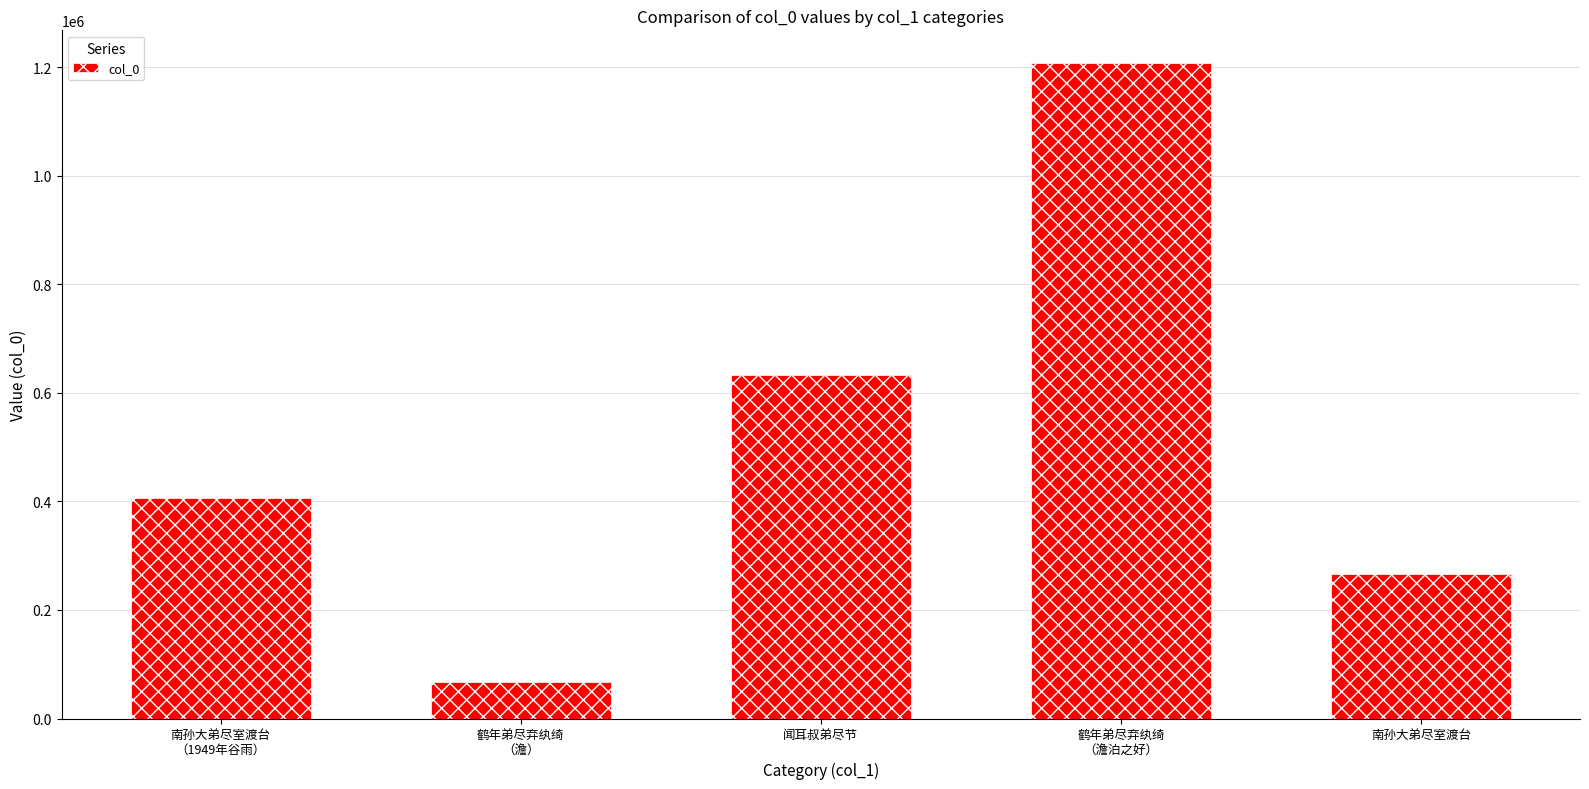

What is the ratio of the value at 鹤年弟尽弃纨绮
（澹泊之好） to the value at 南孙大弟尽室渡台
（1949年谷雨）?

3.0